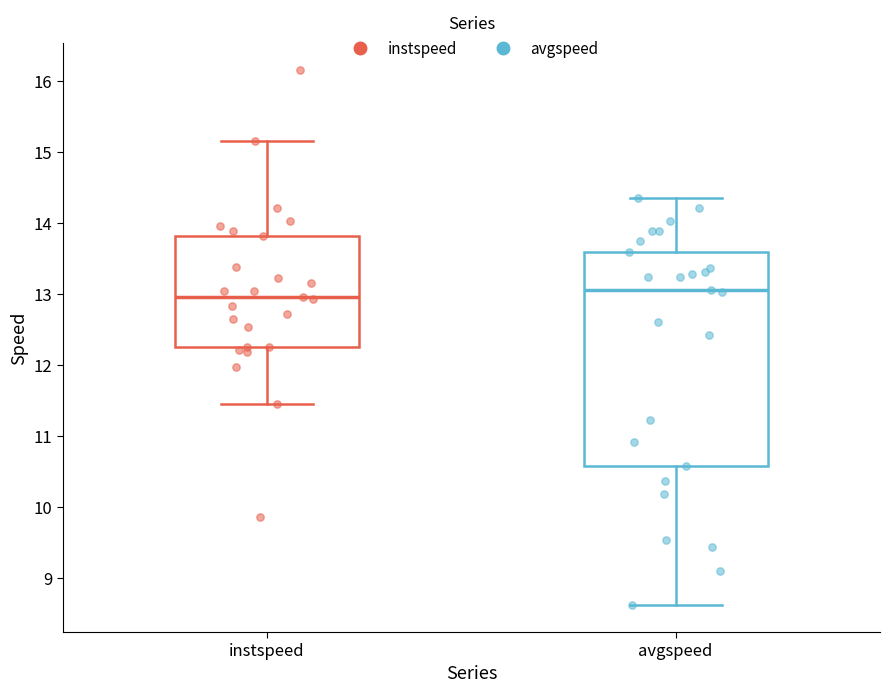

Reading left to right, transcribe this box plot: for each box, give where its median line is, the range the box spans, and where its two whiskers end, as read against the y-axis. The values are not printed on the chart, so give them approximately, as read against the axis.

instspeed: median 13.0, box 12.3 to 13.8, whiskers 11.5 to 15.2
avgspeed: median 13.1, box 10.6 to 13.6, whiskers 8.6 to 14.3